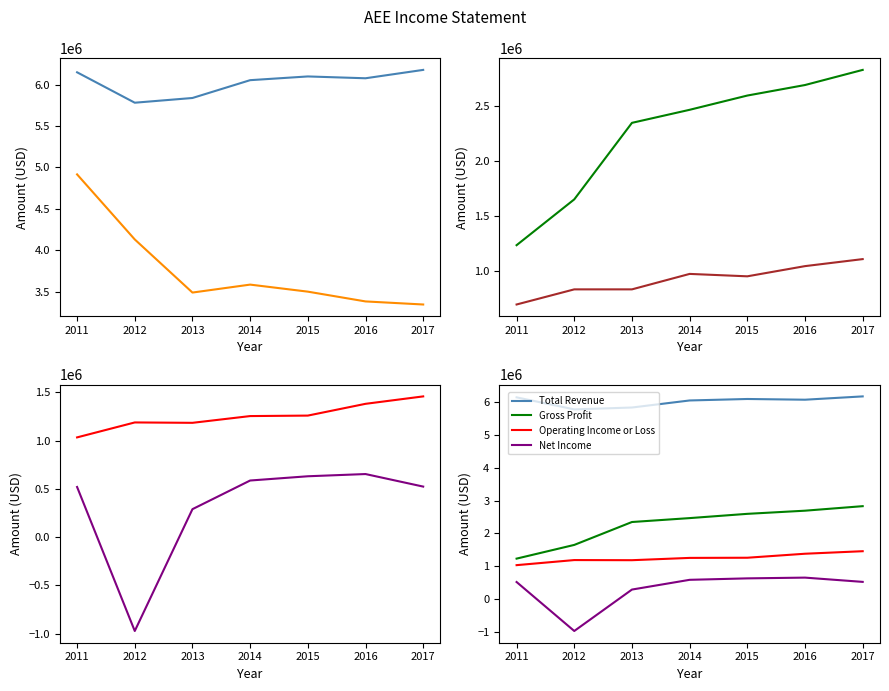

True or false: Cost of Revenue has a value of 4131000 at 2012.

True